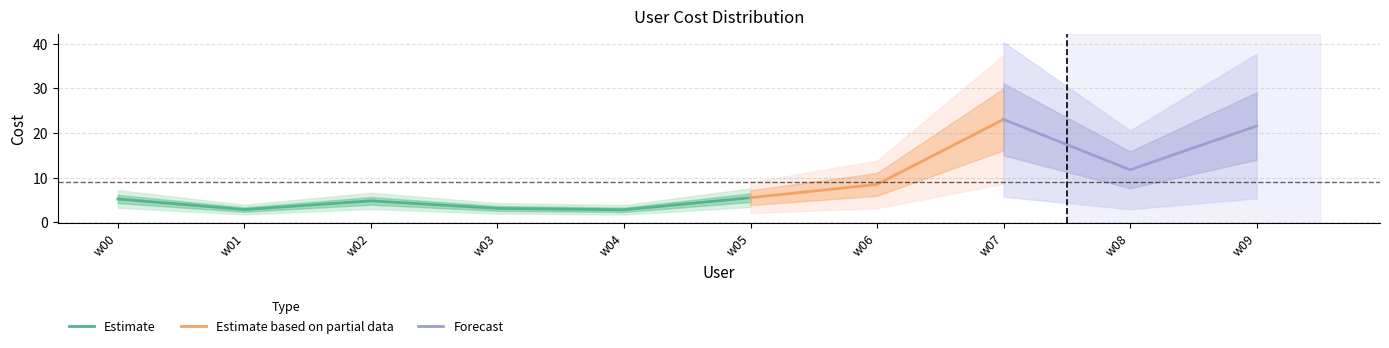

Does the chart have visible grid lines?

Yes